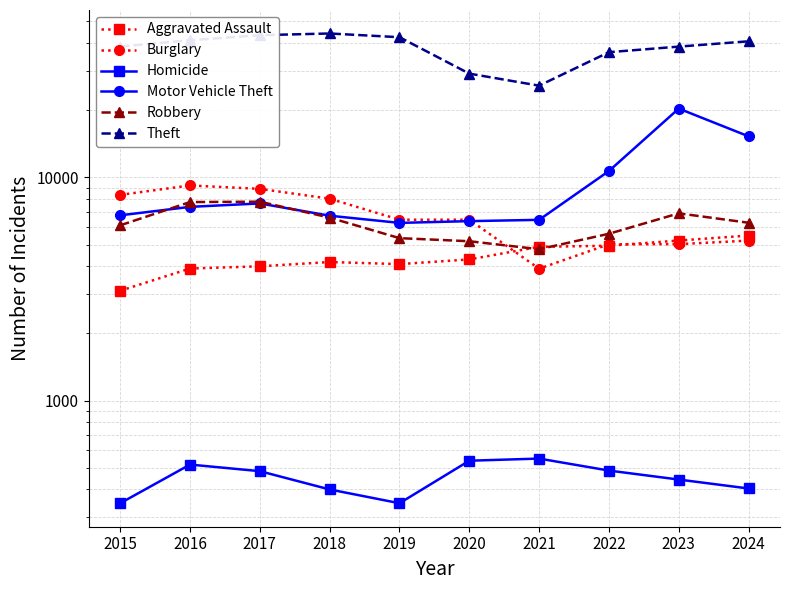

At how many categories does at least one series exceed 39052?

5